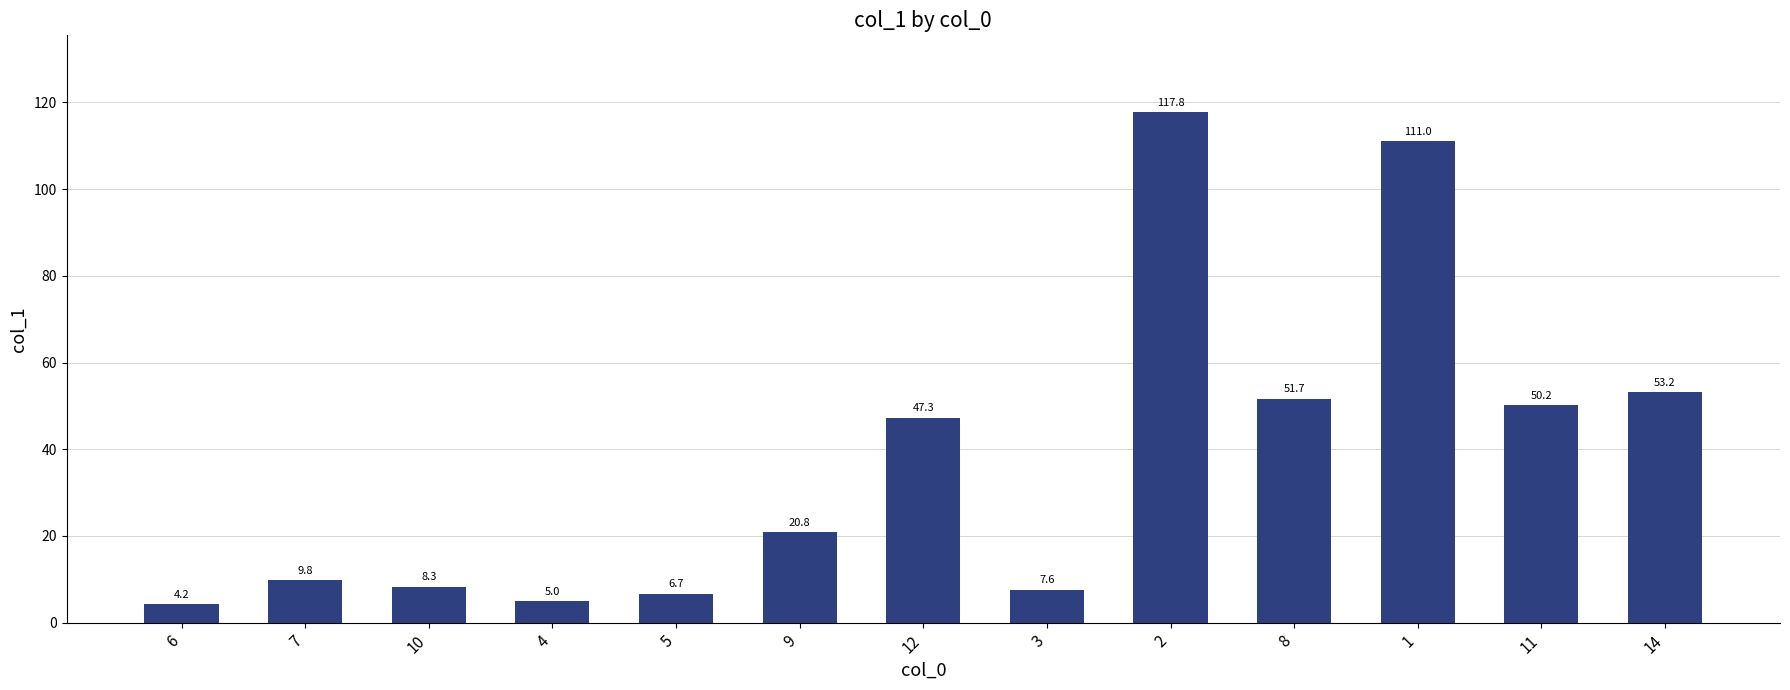

How many values are below 20?

6